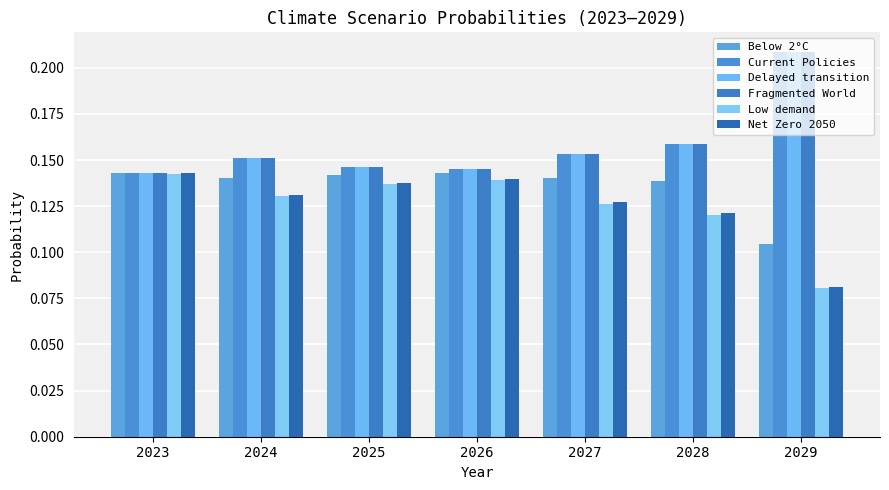

Count the number of data series in this chart.

6